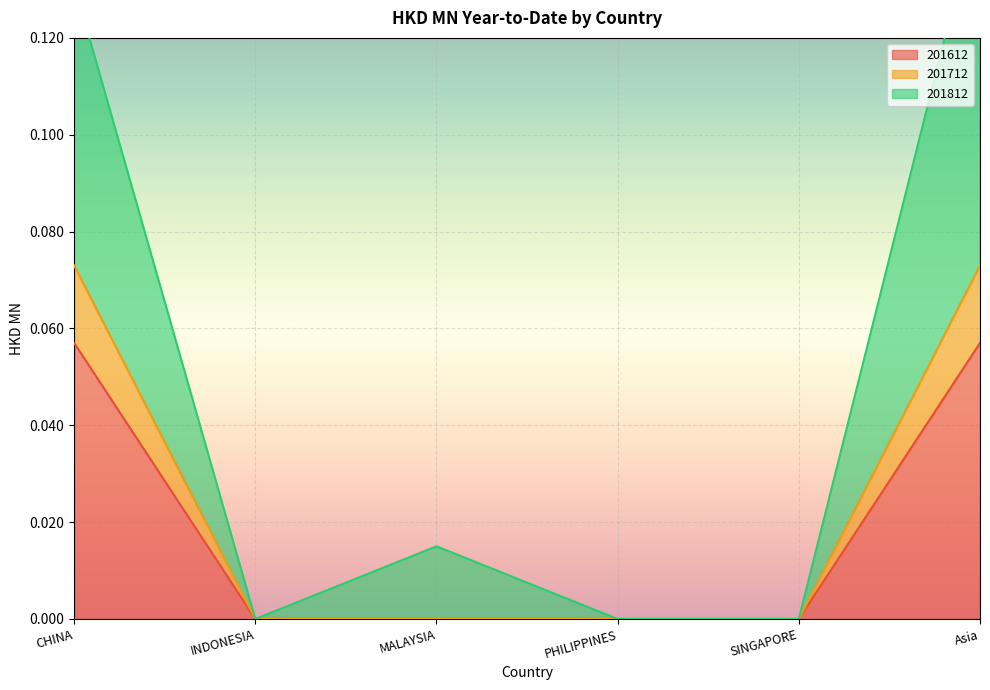

Which series changed the most between CHINA and SINGAPORE?

201812